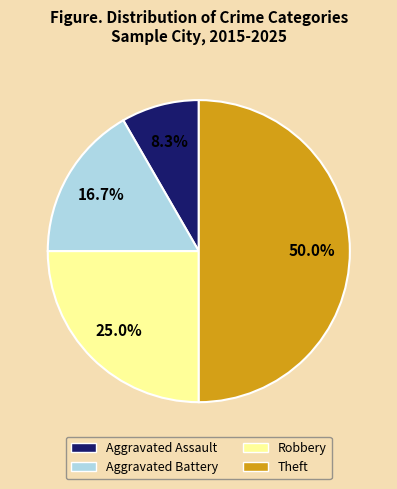

How many slices are in this pie chart?

4